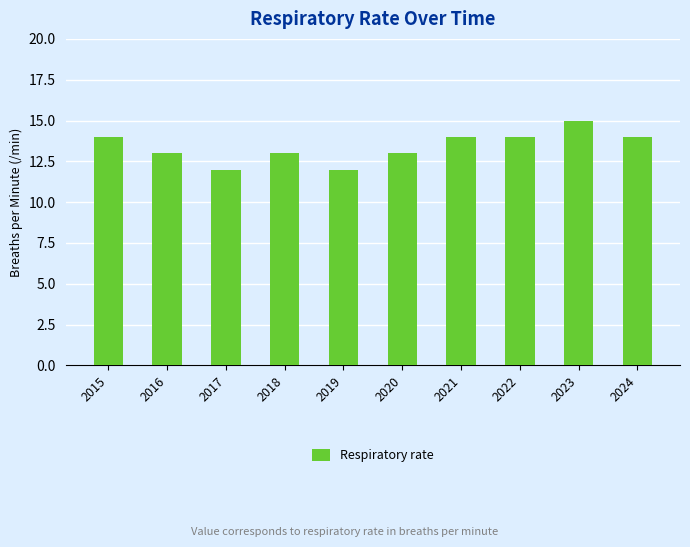

What is the value of the 3rd bar from the left?

12